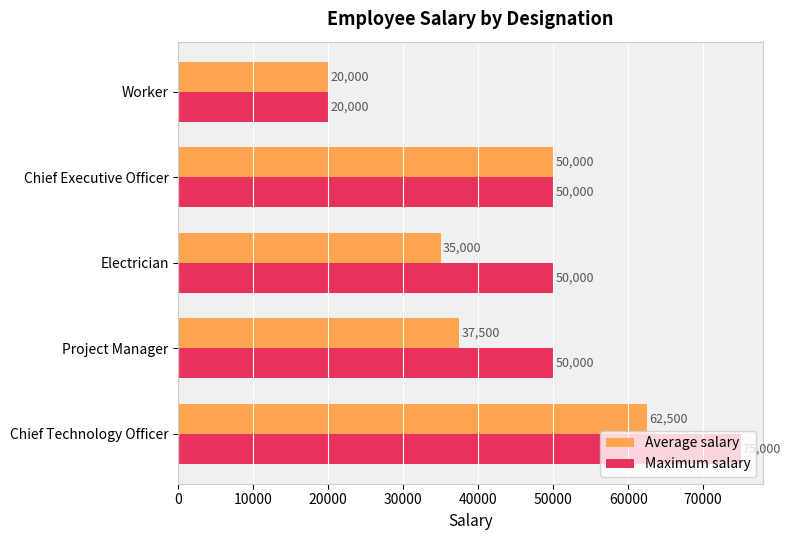

Between Project Manager and Chief Executive Officer, which series saw the biggest shift?

Average salary